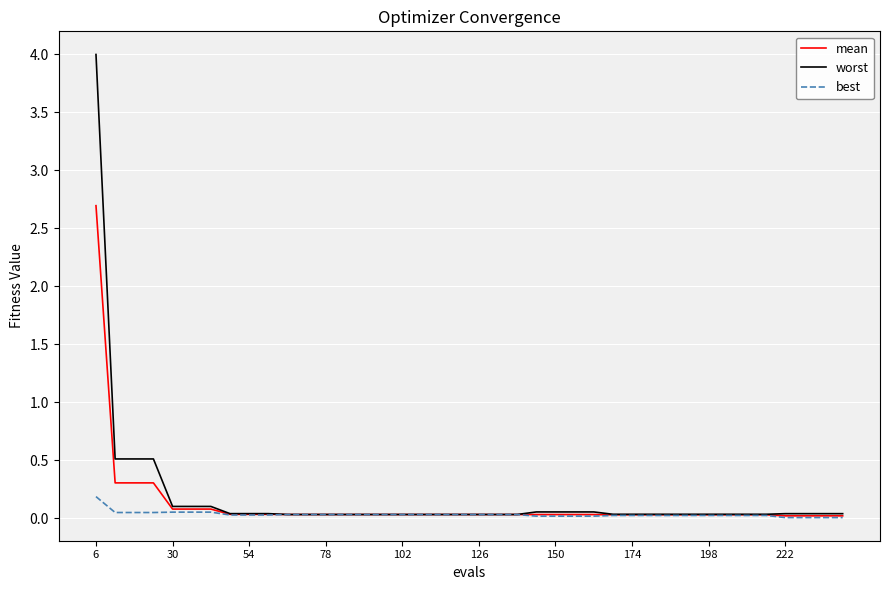

Count the number of categories in the chart.

40